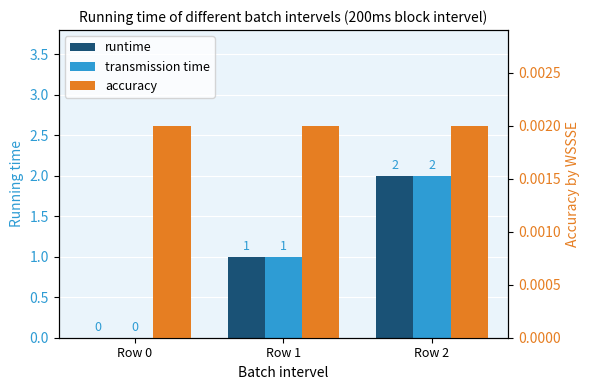

Rank the series at Row 0 from highest to lowest value.

accuracy, runtime, transmission time